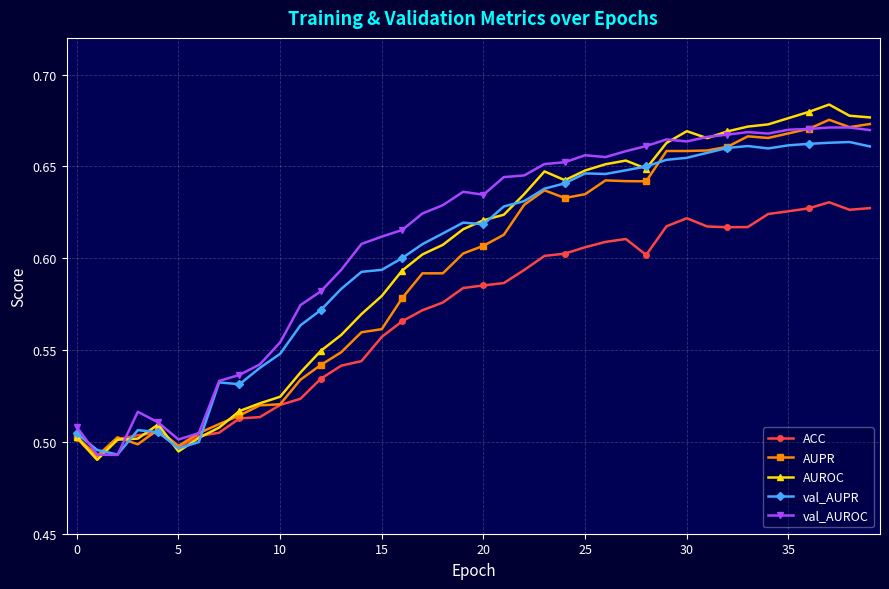

At how many categories does at least one series exceed 0?

40